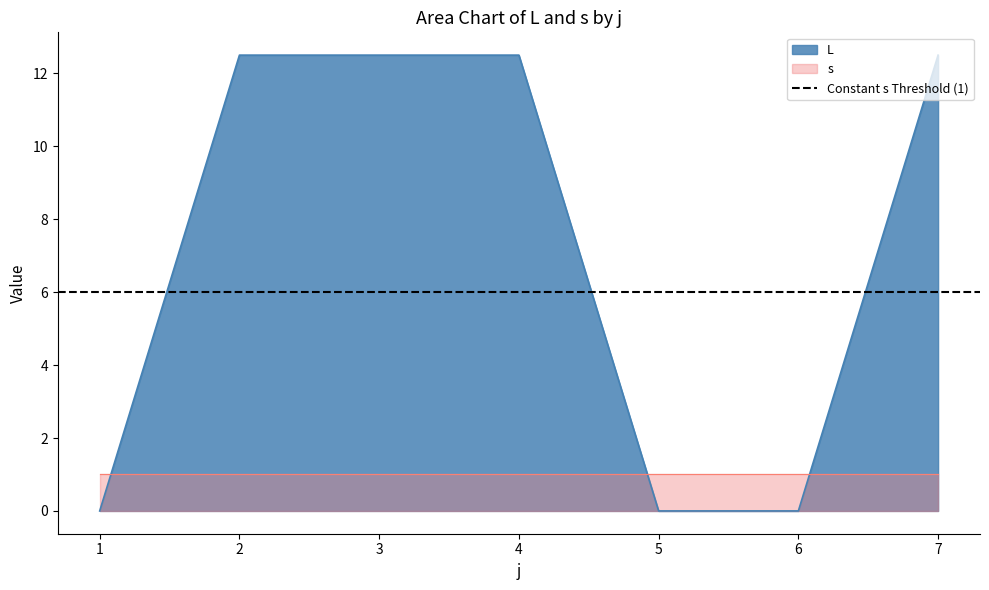

At which category does the chart reach its minimum across all series?

1